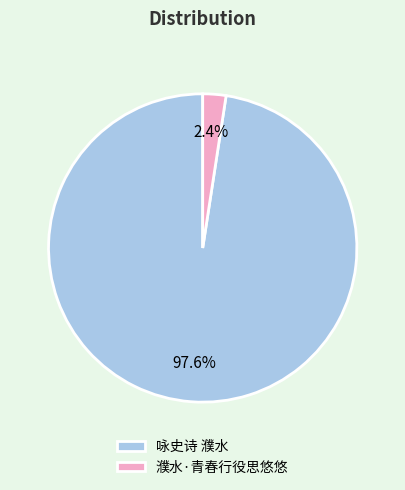

Does any single category account for the majority?

Yes